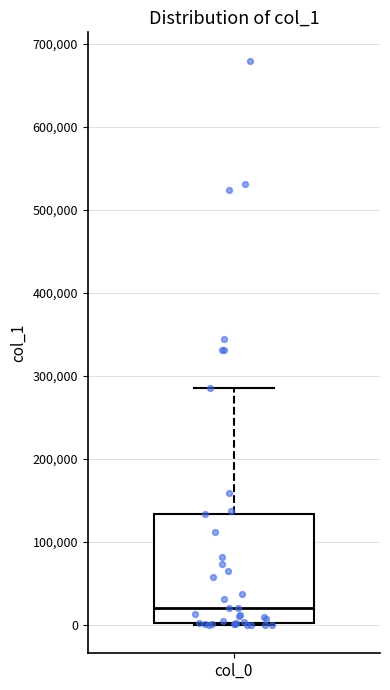

Read this box plot against the y-axis: the position of the median line, the range covered by the box, and the ends of both whiskers. The values are not printed on the chart, so give them approximately, as read against the axis.

median 20000, box 0 to 130000, whiskers 0 to 290000